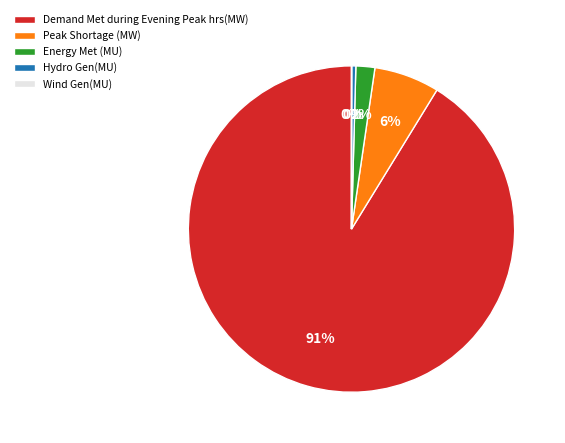

Which has a higher value, Energy Met (MU) or Hydro Gen(MU)?

Energy Met (MU)